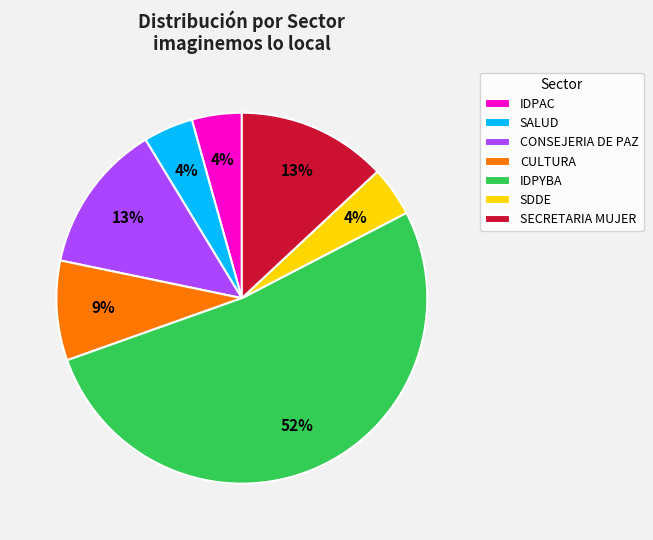

Which category accounts for the majority?

IDPYBA